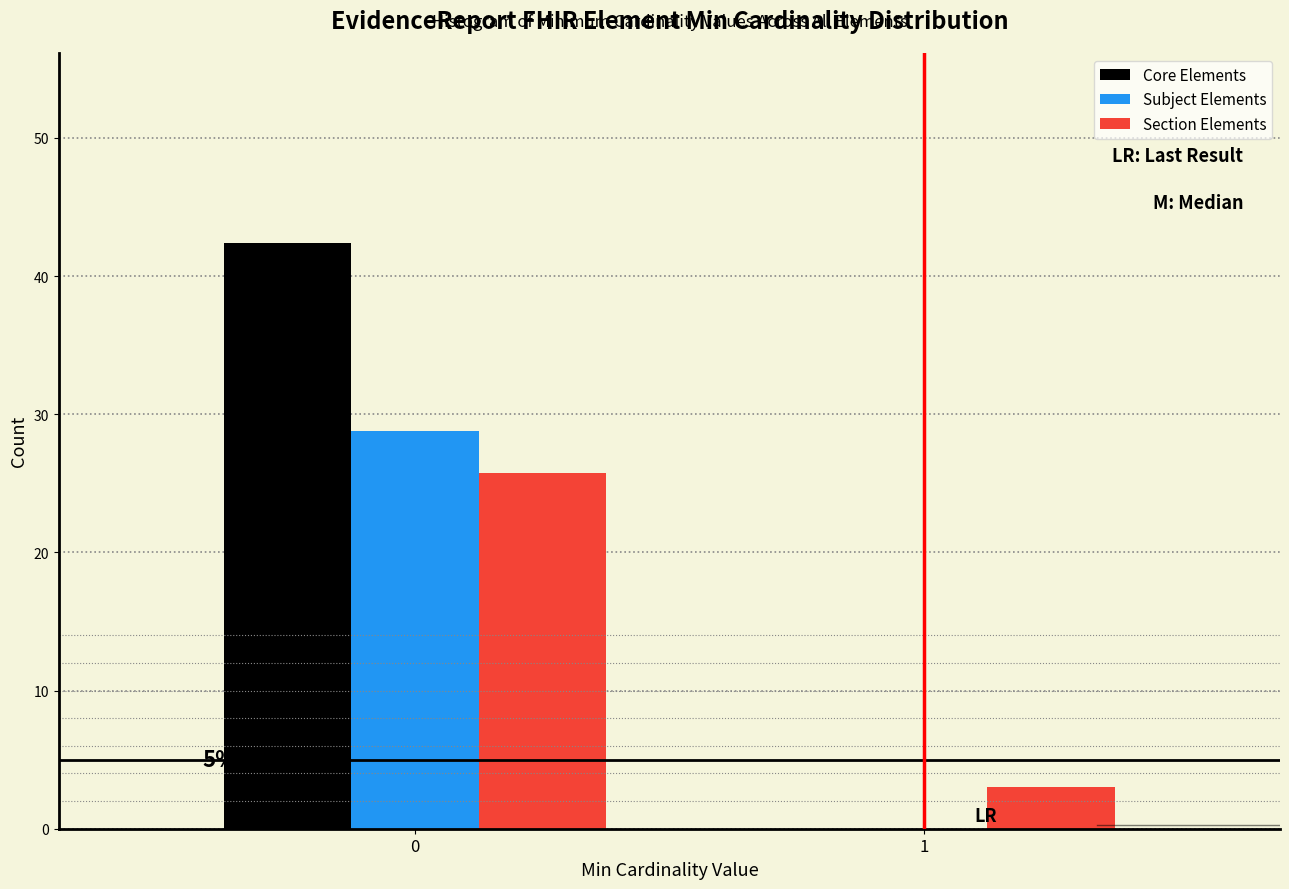

Reading left to right, transcribe all the data shown in this chart.

Core Elements: 0=42.4	1=0.0
Subject Elements: 0=28.8	1=0.0
Section Elements: 0=25.8	1=3.0